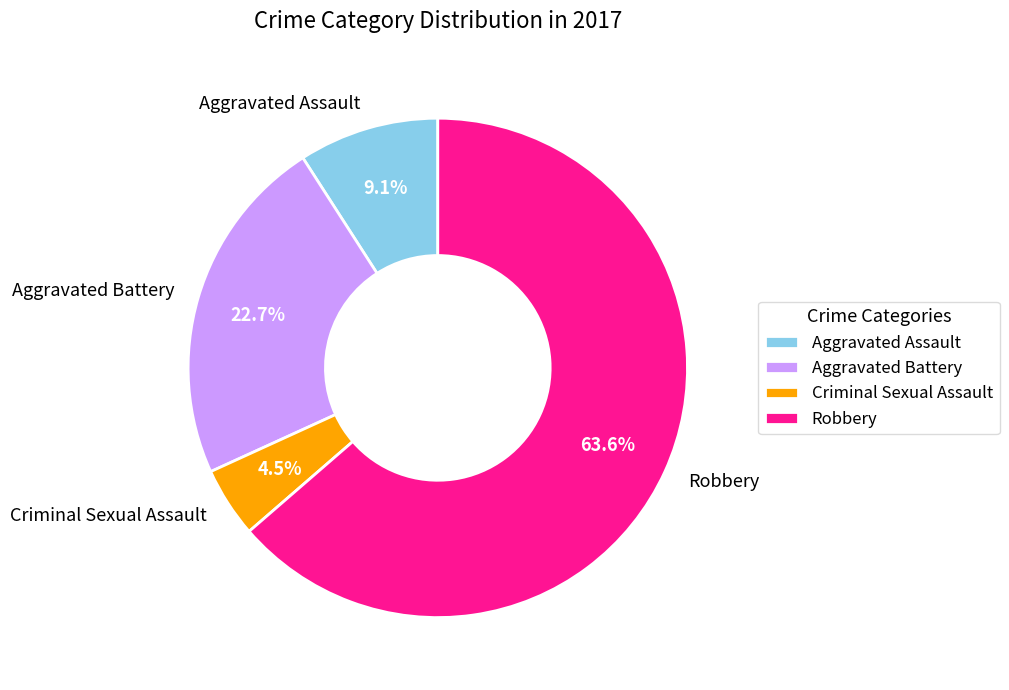

Is there a majority slice in this chart?

Yes